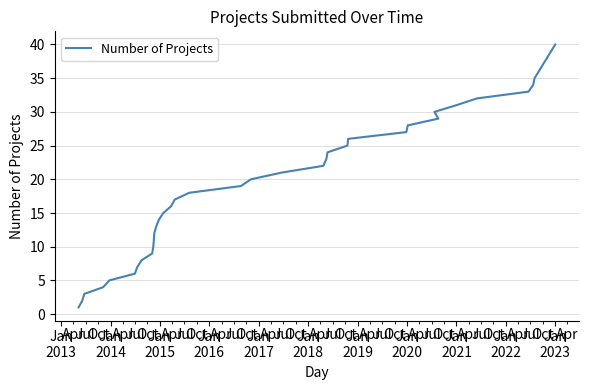

Count the number of values greater than 21.

19